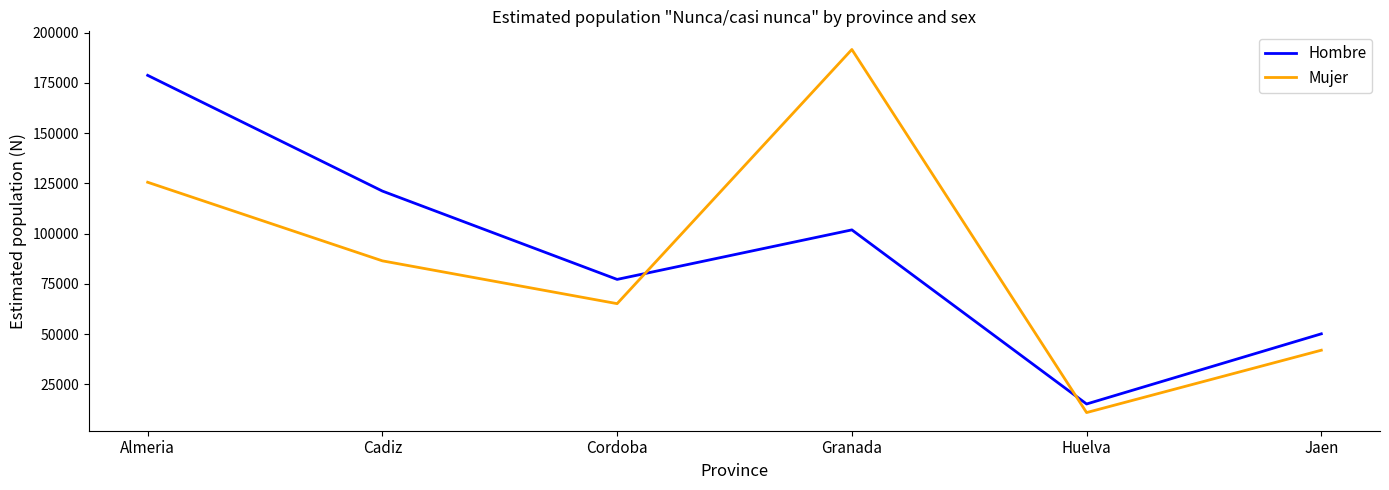

Is it true that Hombre equals 152061 at Granada?

False